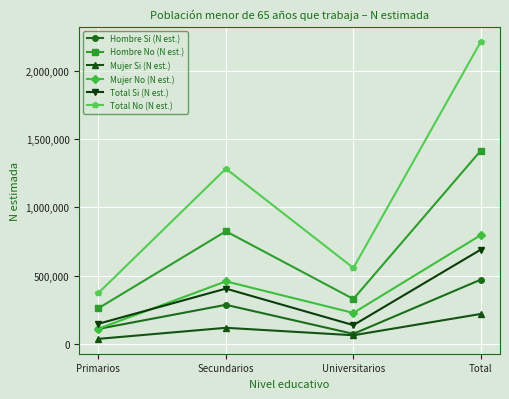

List the labels in order of Mujer Si (N est.) value, smallest first.

Primarios, Universitarios, Secundarios, Total